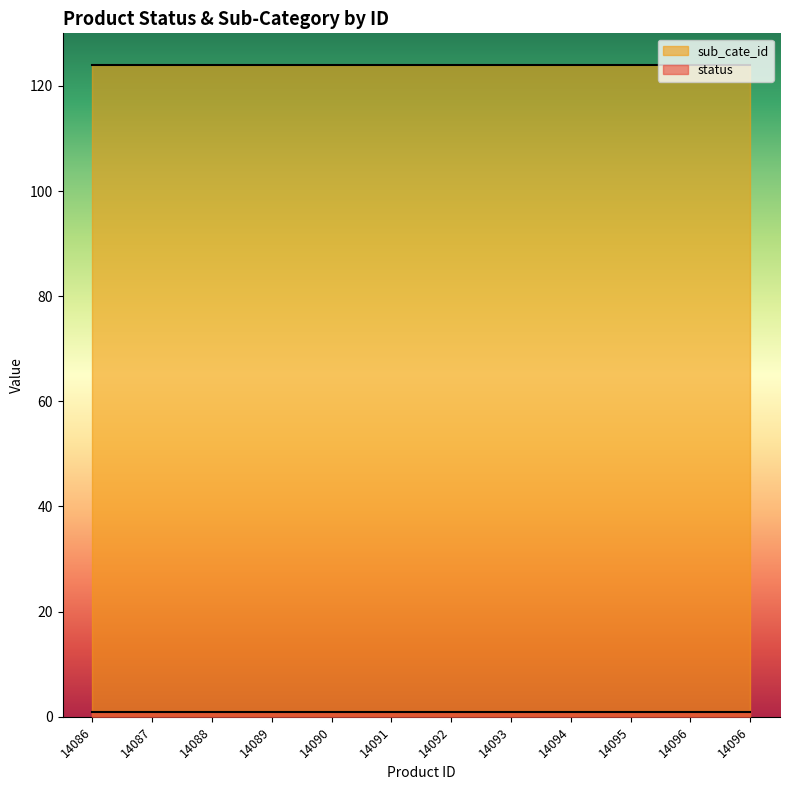

Rank the series at 14095 from highest to lowest value.

sub_cate_id, status